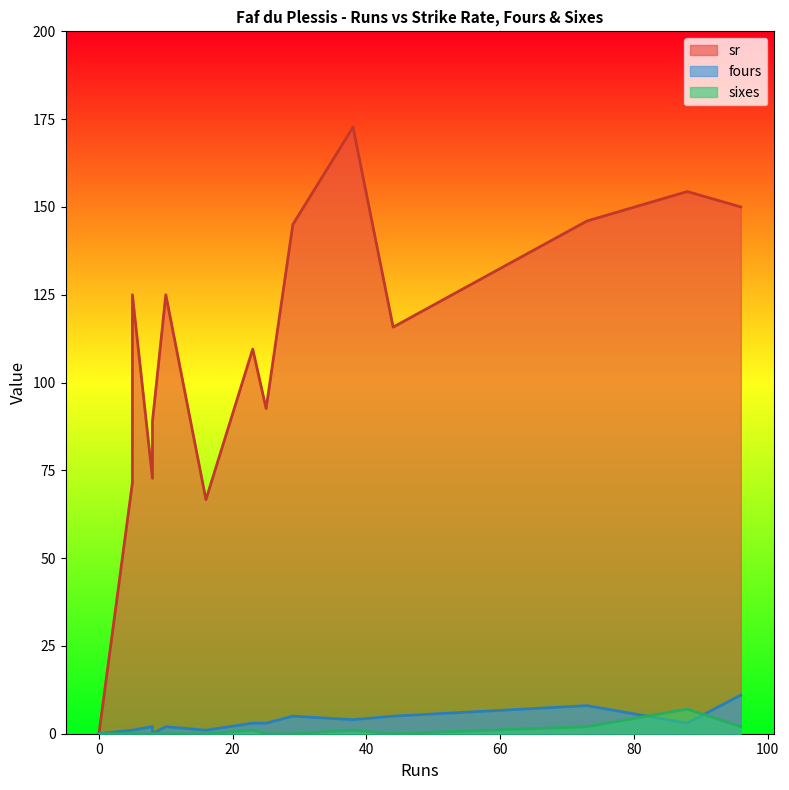

Count the number of categories in the chart.

16